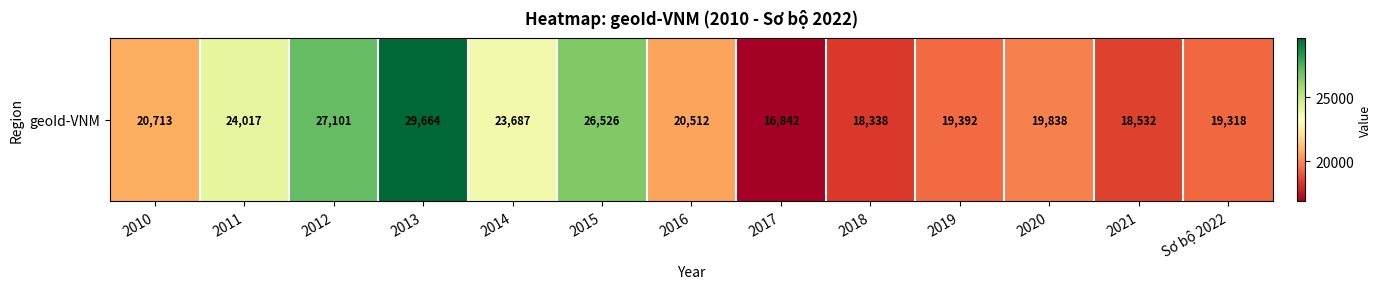

What is the smallest value displayed?

16842